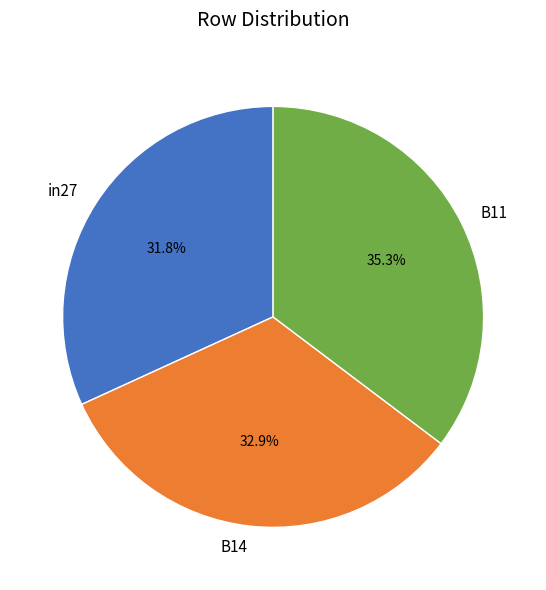

To the nearest percent, what portion does B11 represent?

35%